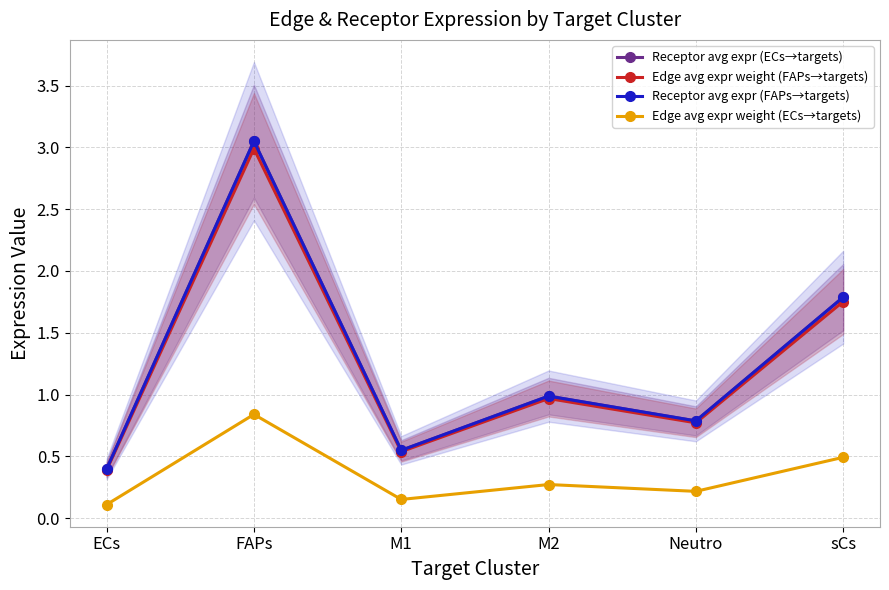

True or false: Edge avg expr weight (ECs→targets) and Receptor avg expr (FAPs→targets) cross at least once.

False